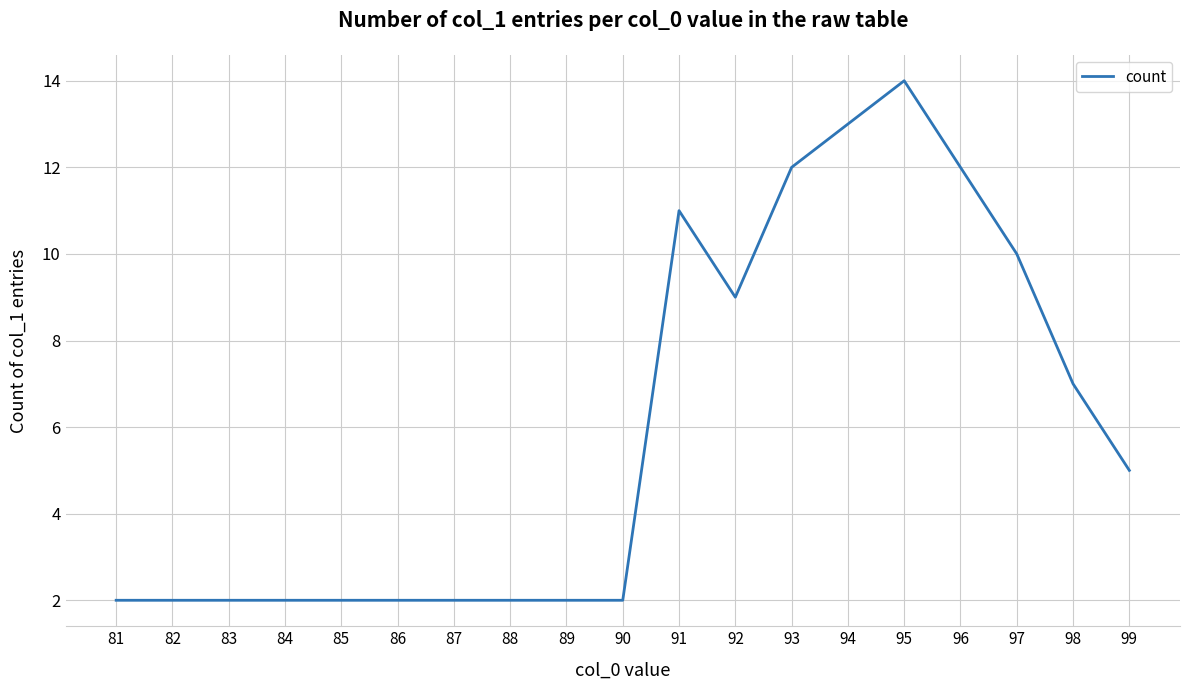

What is the smallest value displayed?

2